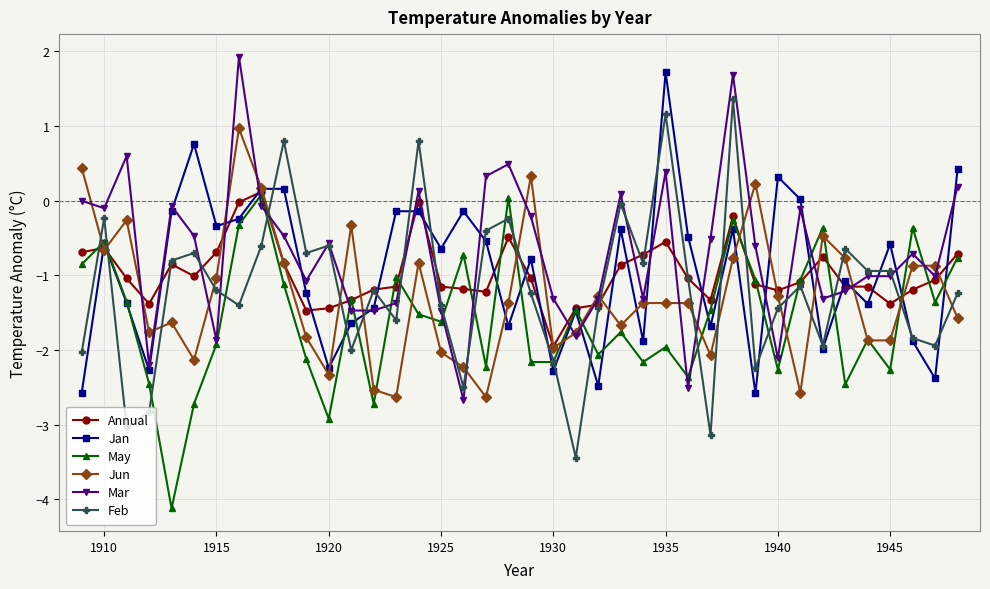

True or false: Mar has more than 2 points higher than both neighbors.

True